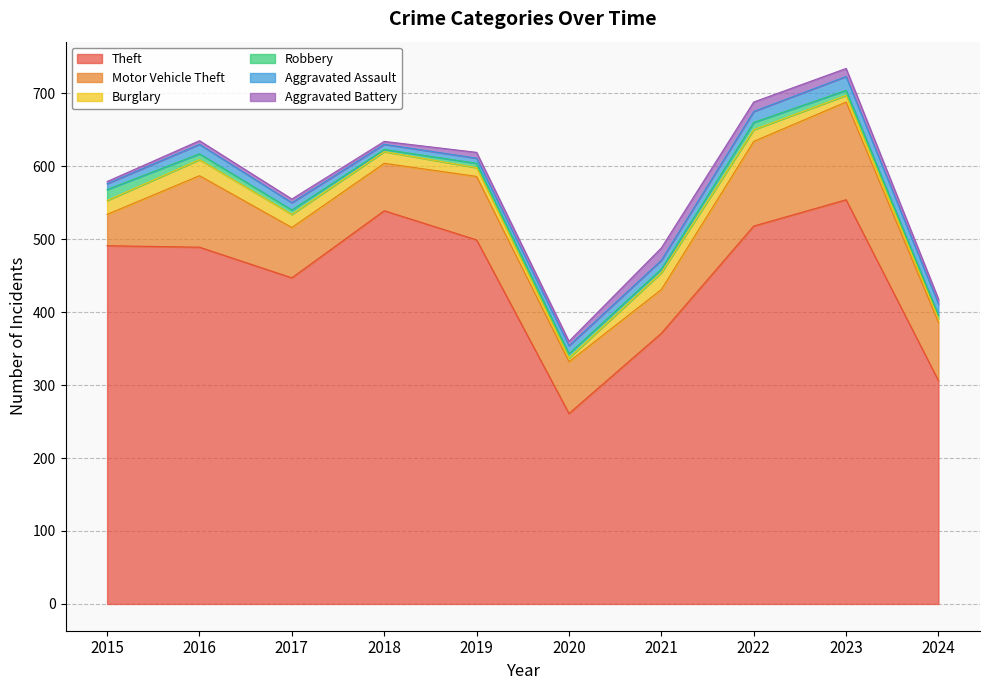

What is the total value across all series at 2023?

734